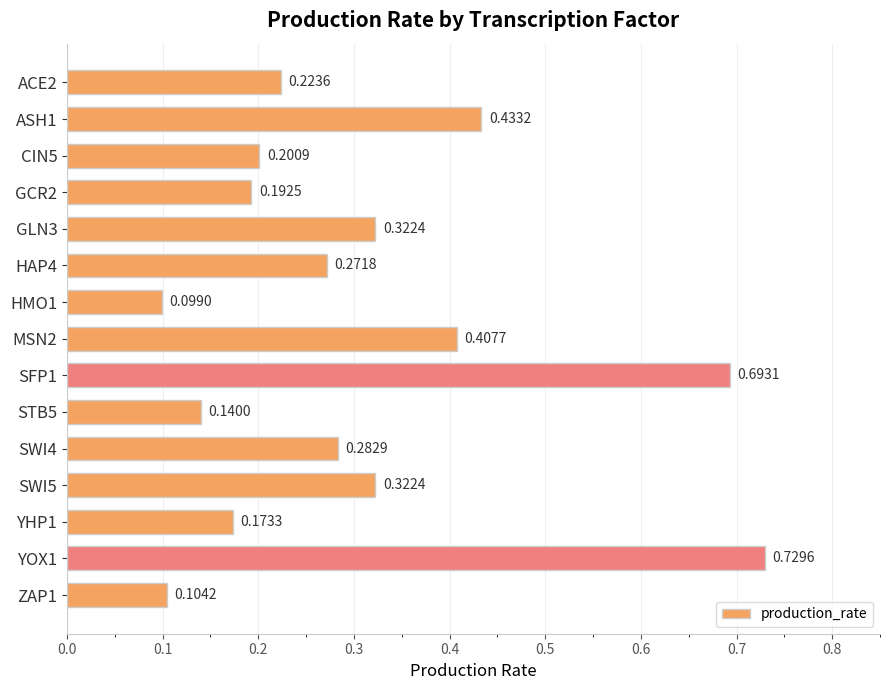

Which has a higher value, ZAP1 or YHP1?

YHP1